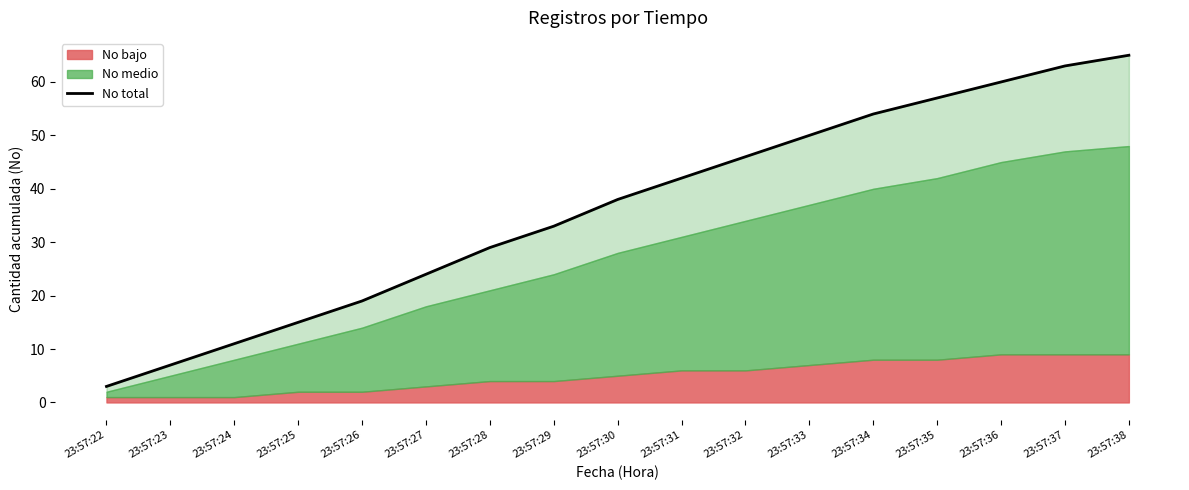

What is the ratio of the value at 23:57:35 to the value at 23:57:29?

1.7